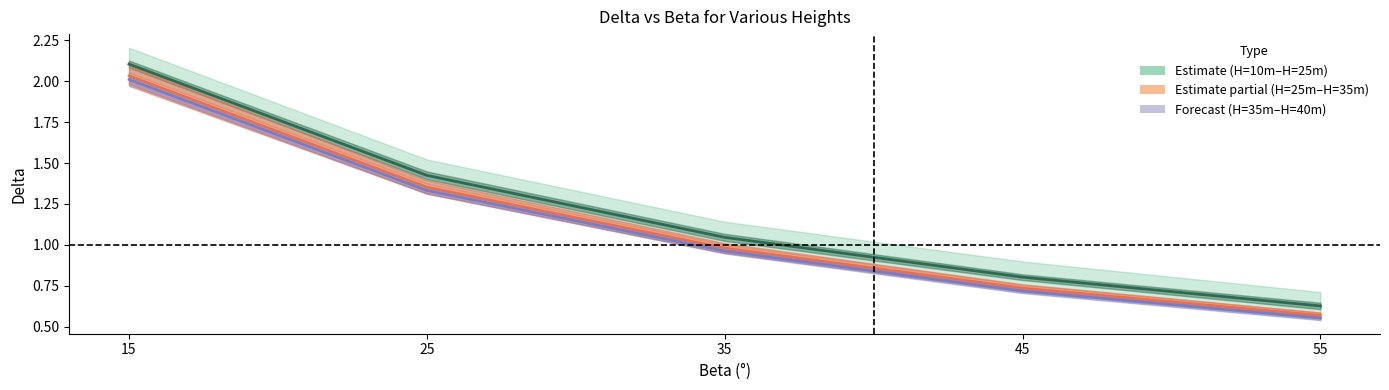

List the series in order of their peak value, highest first.

Green central, Orange central, Purple central